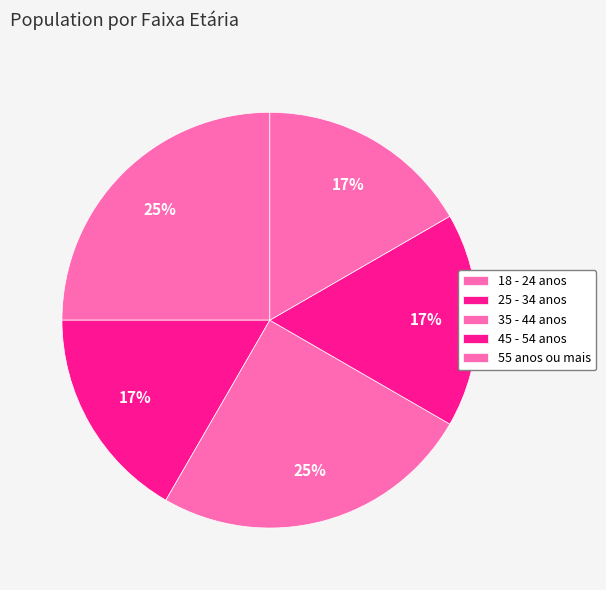

Count the number of slices in the pie.

5